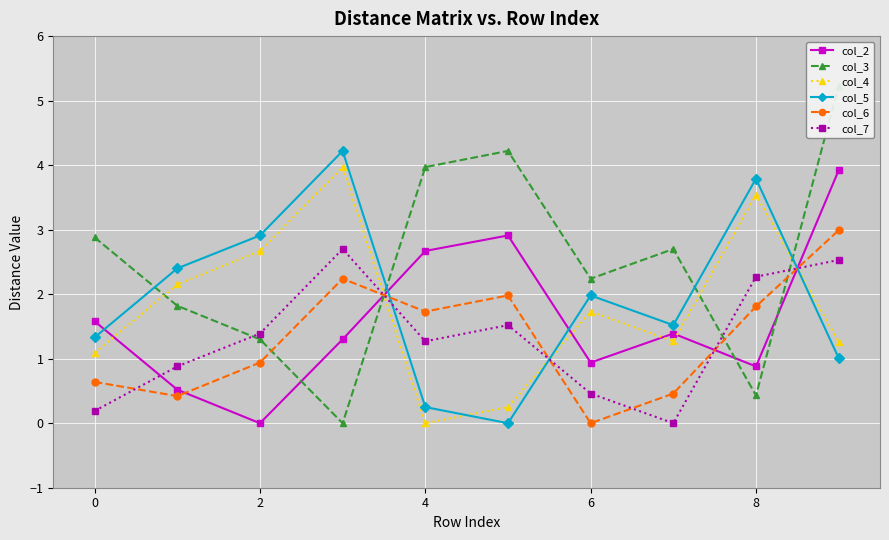

How many positive values does the col_4 series have?

9